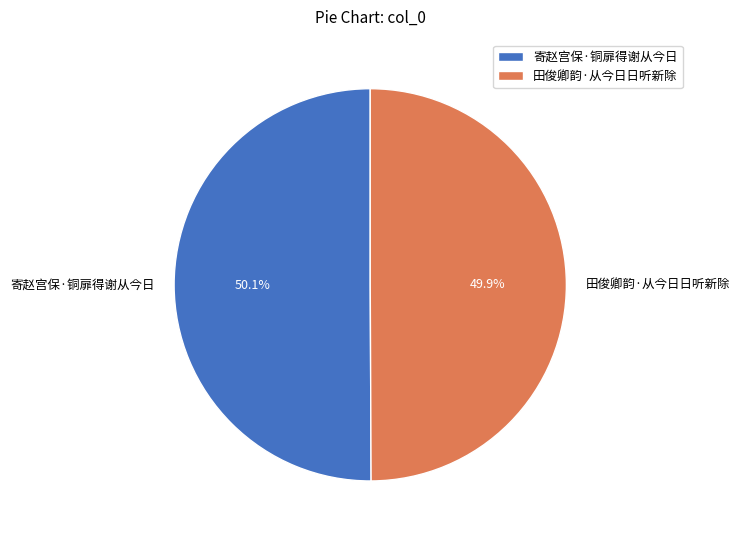

True or false: 田俊卿韵·从今日日听新除 accounts for 50% of the total.

True